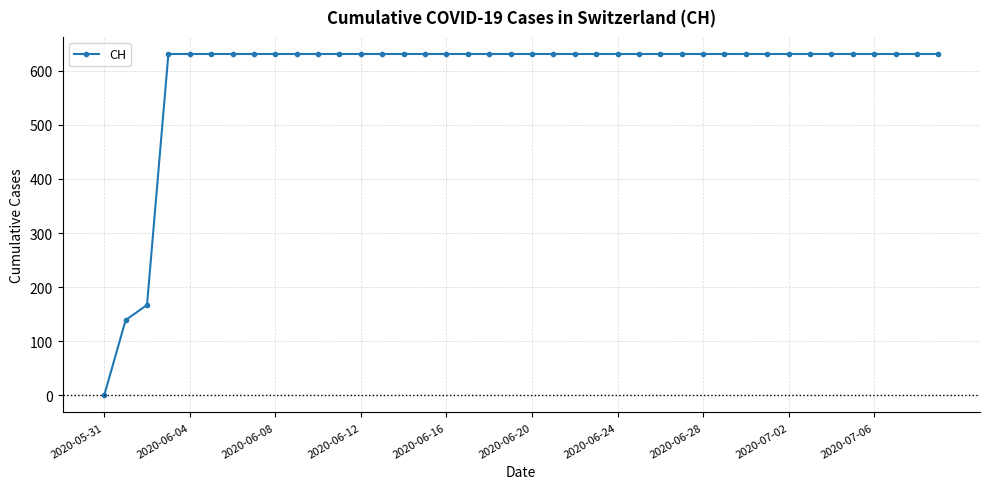

What is the maximum value shown in the chart?

631